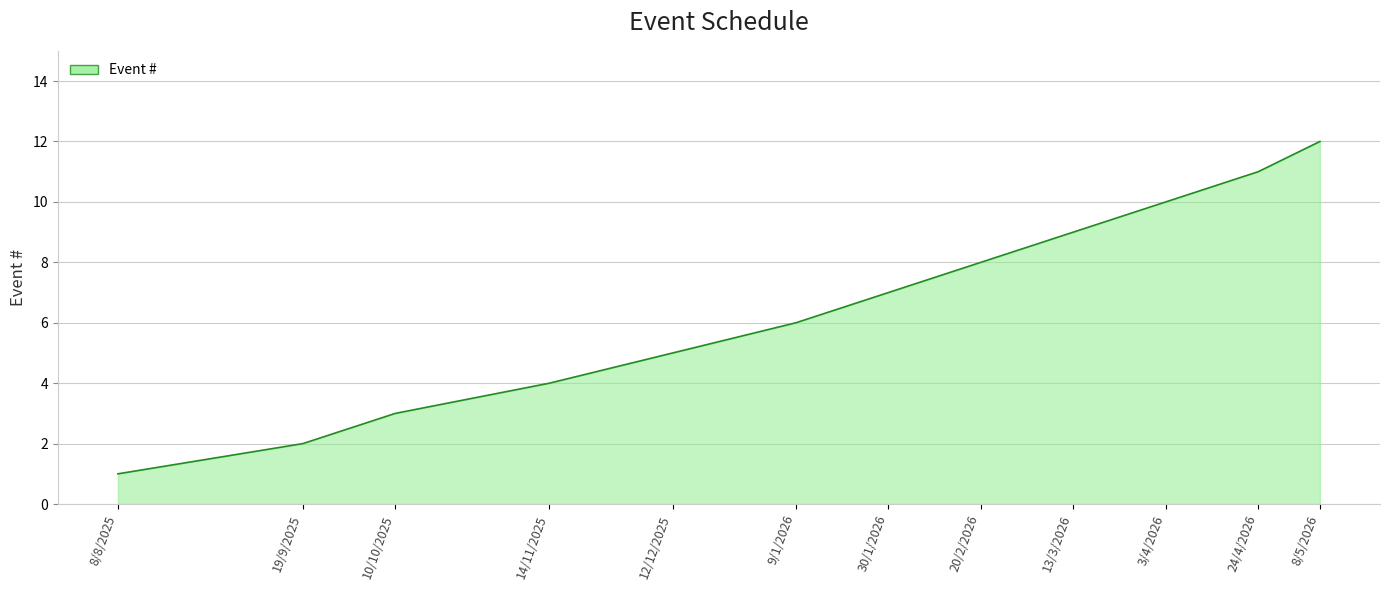

True or false: the data has more than 2 interior local peaks.

False